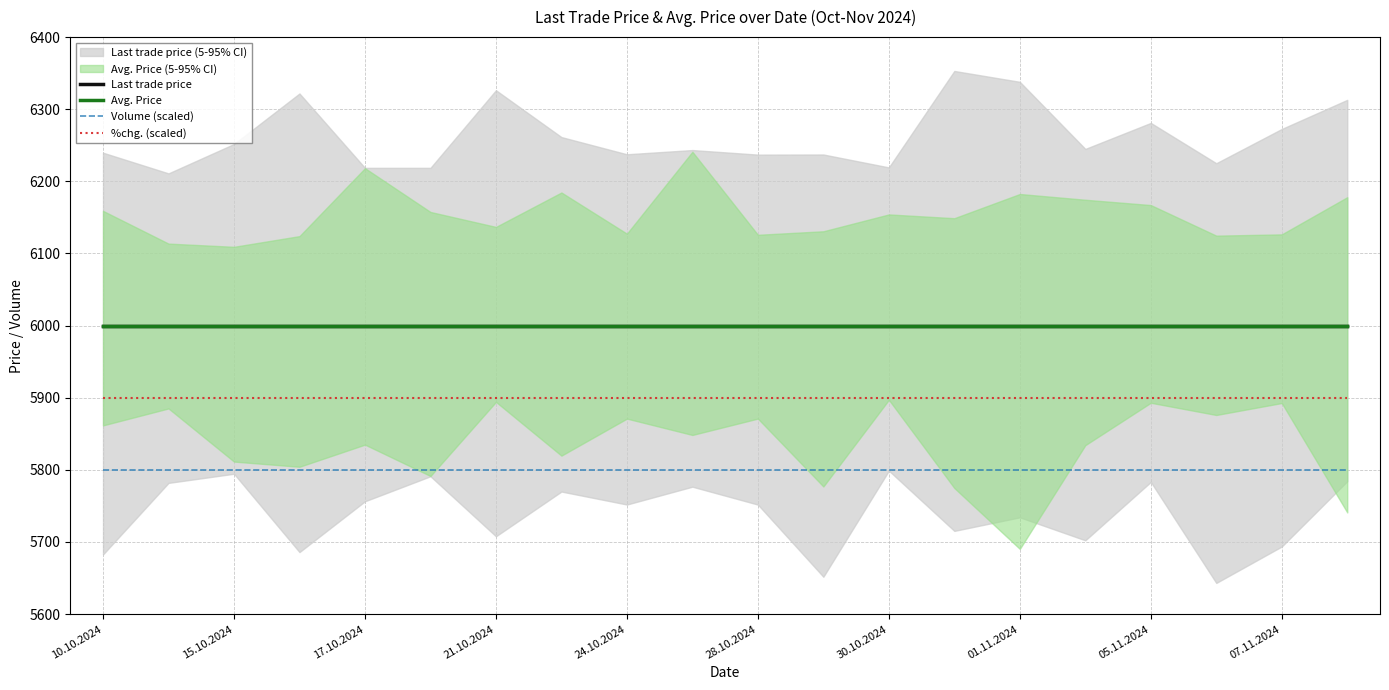

The value of Volume (scaled) at 24.10.2024 is 7844. True or false?

False